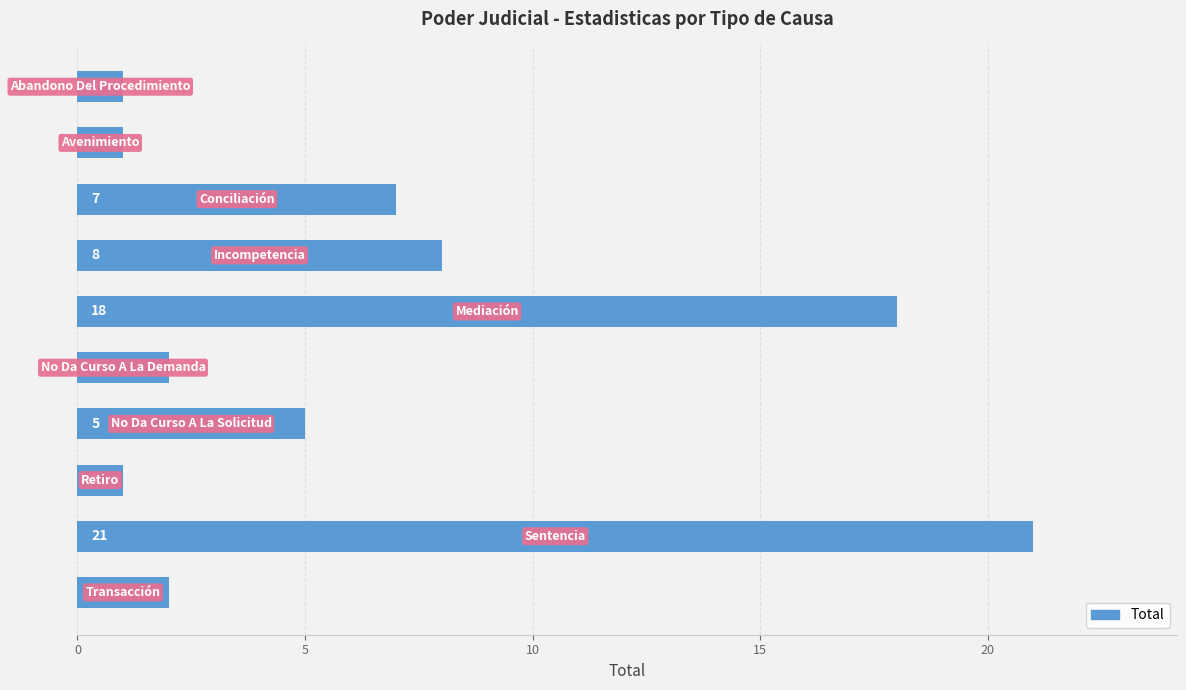

Reading top to bottom, transcribe all the data shown in this chart.

1	1	7	8	18	2	5	1	21	2